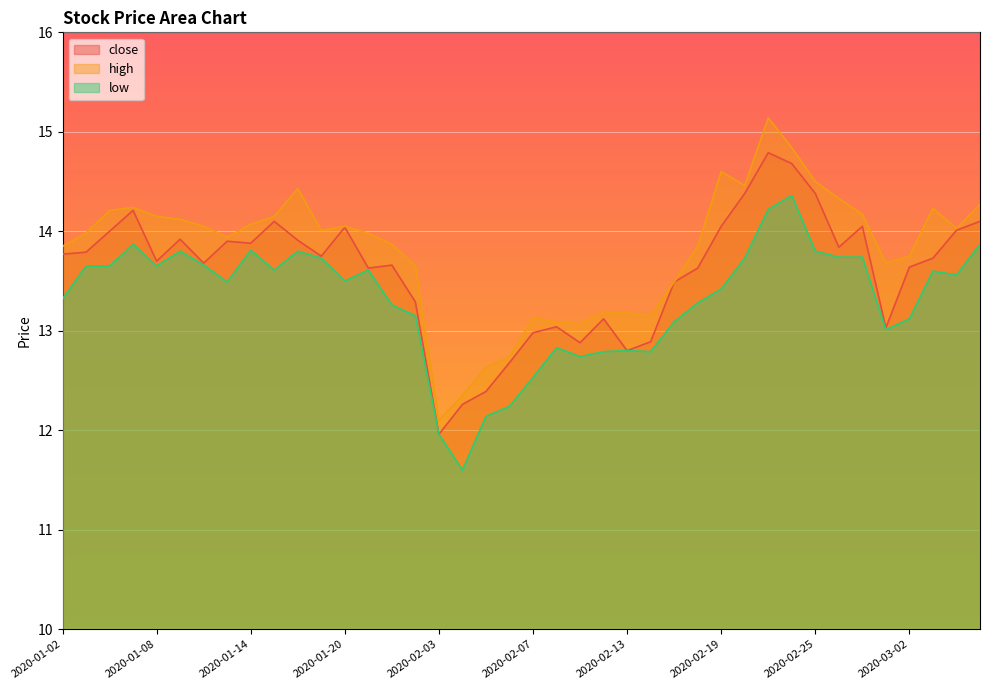

Rank the series at 2020-02-13 from lowest to highest value.

close, low, high